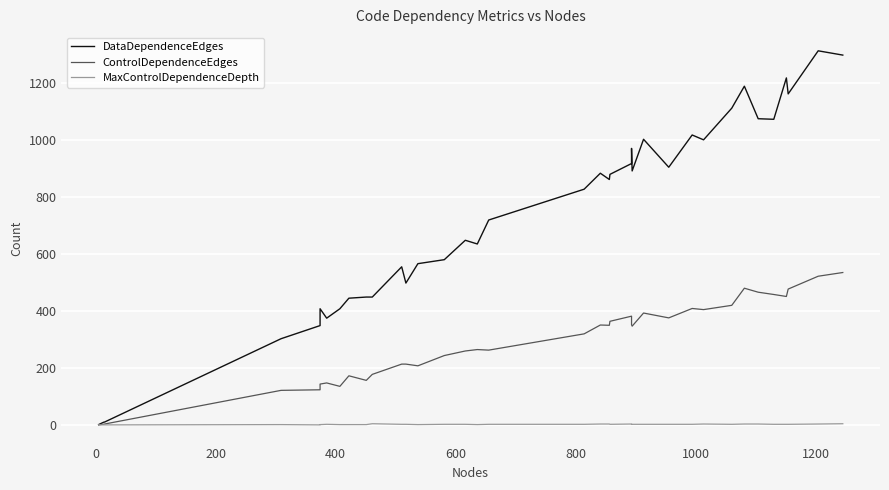

How many lines are shown in the chart?

3